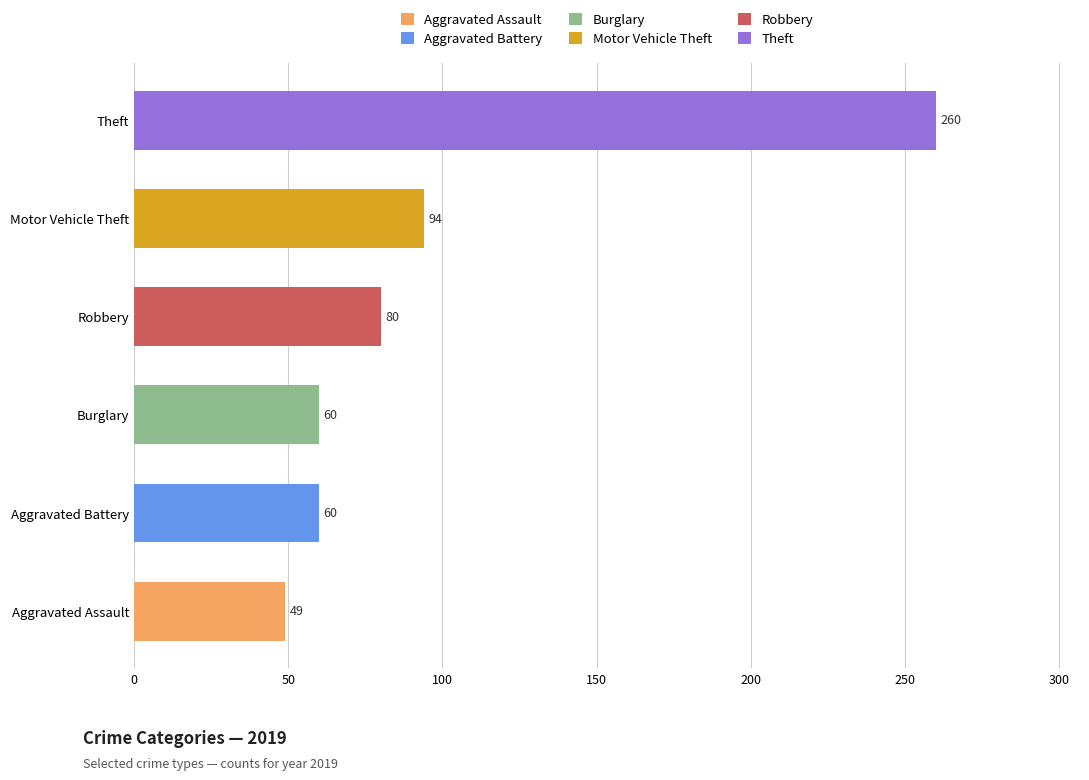

What is the minimum value shown in the chart?

49